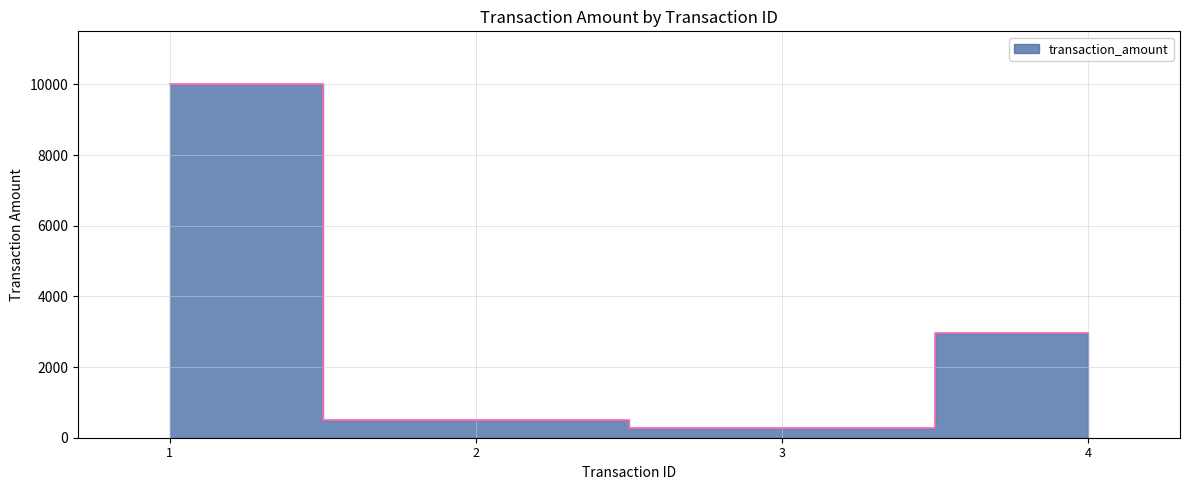

Count the number of data series in this chart.

1